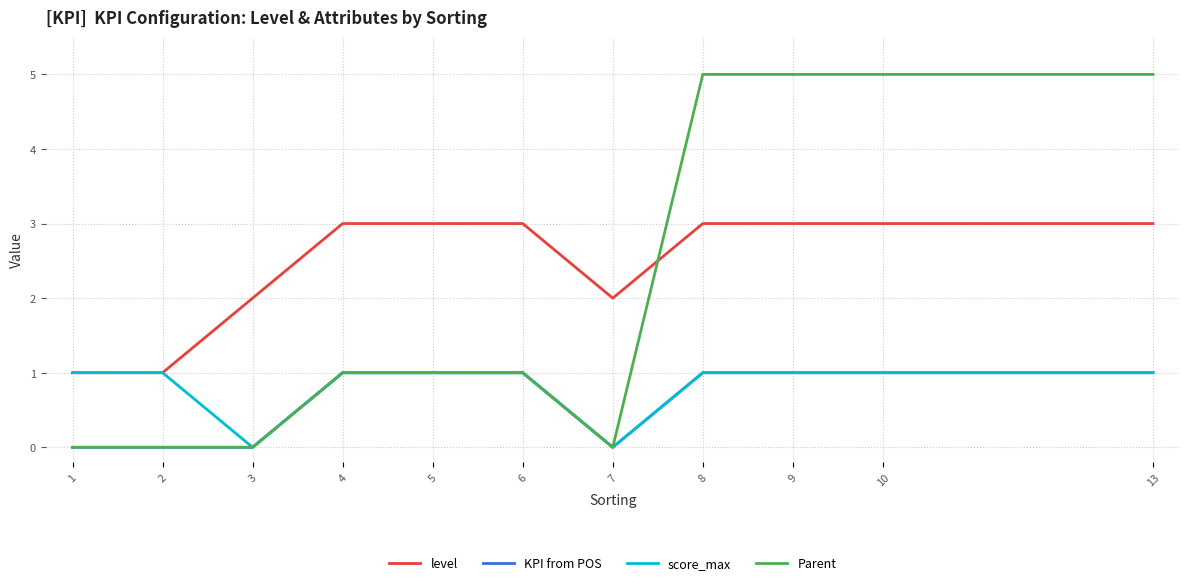

Between 1 and 4, which series saw the biggest shift?

level